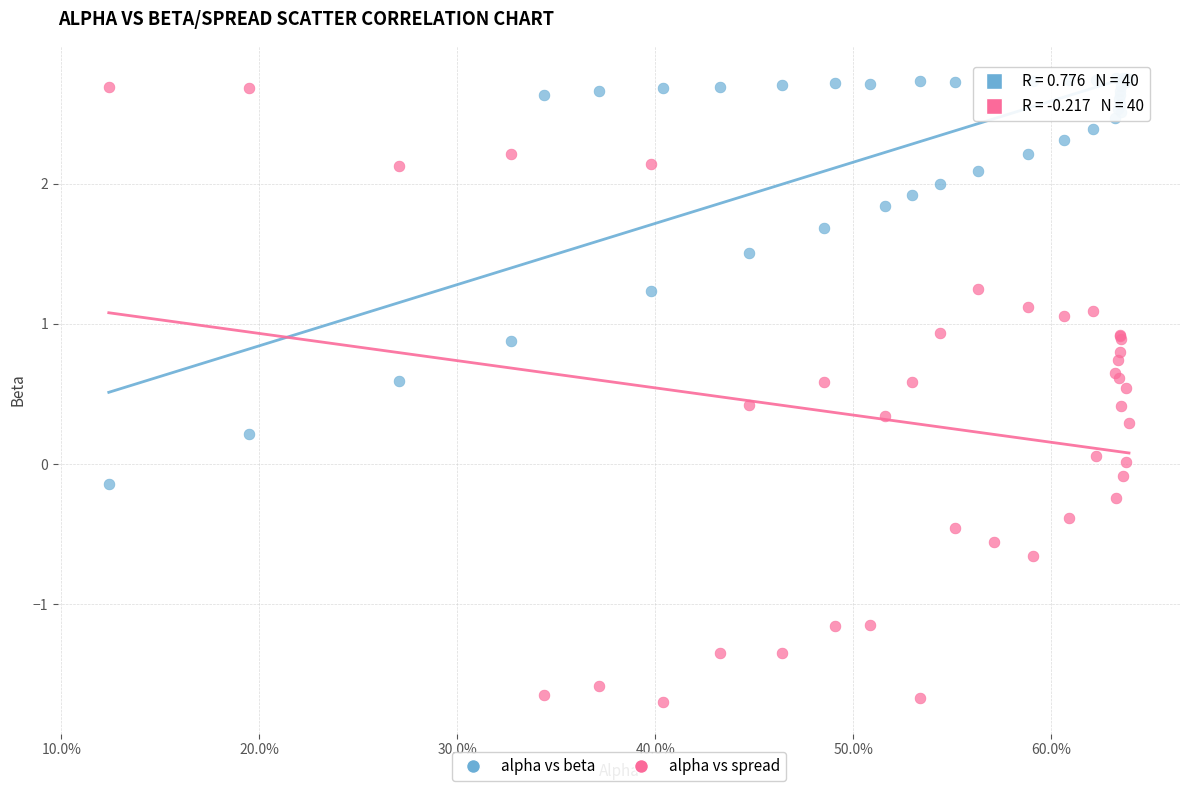

What is the X range (max minus min) for the scatter plot?

0.5